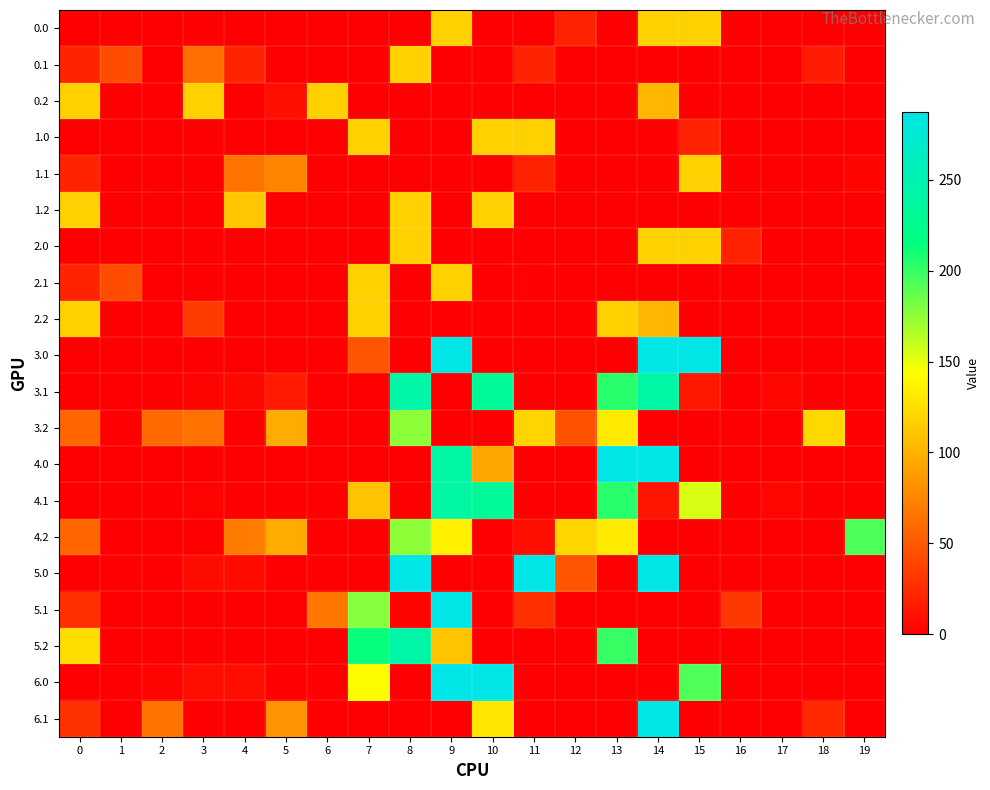

At which category is the sum across all series the highest?

14